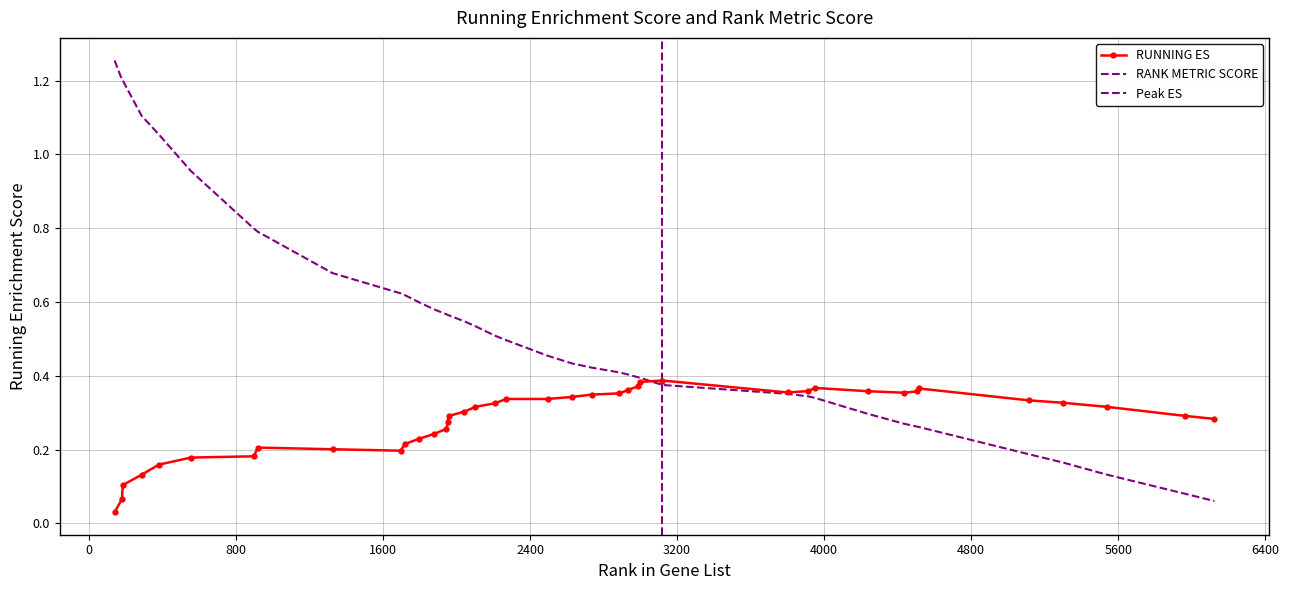

True or false: RUNNING ES has a value of 0.3 at 6400.

False